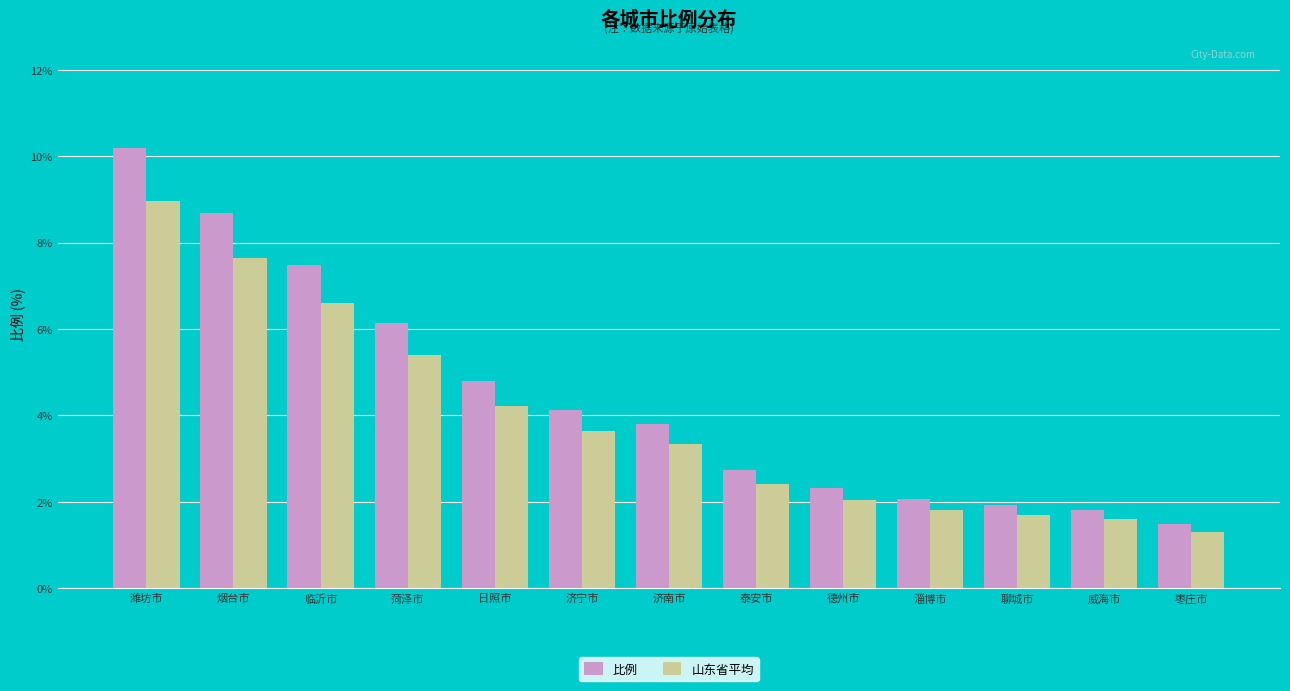

The value of 比例 at 德州市 is 2.3. True or false?

True